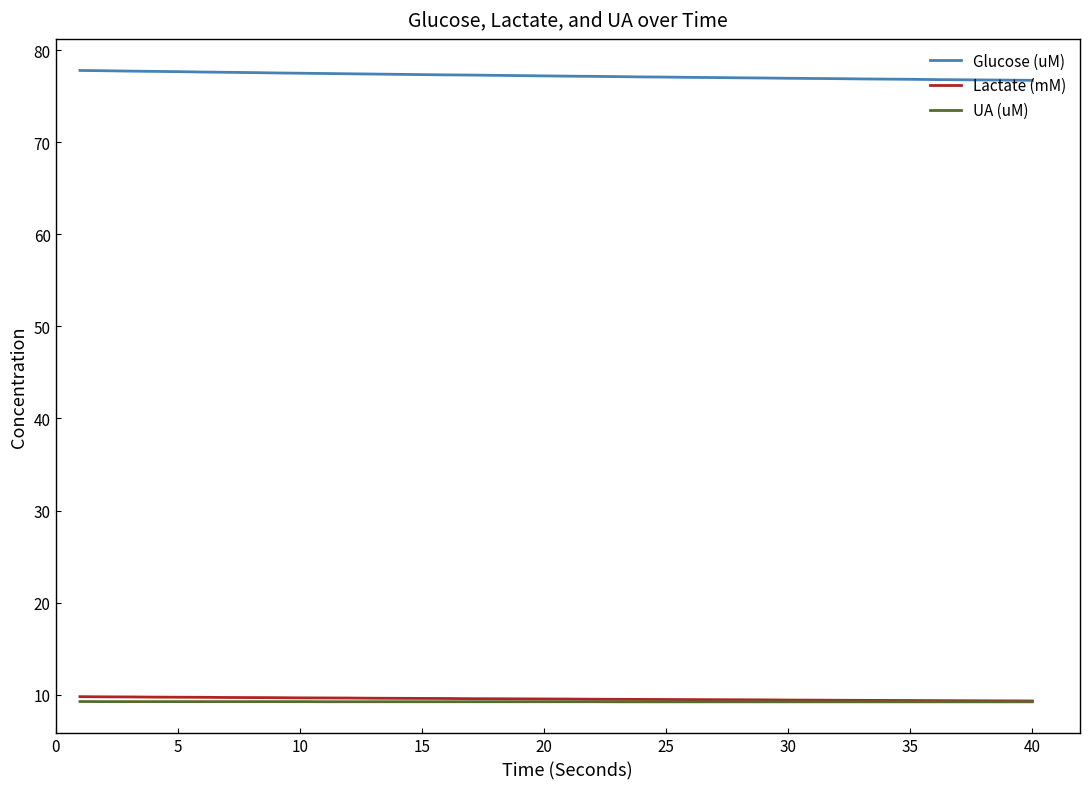

Which series has the largest total across all categories?

Glucose (uM)